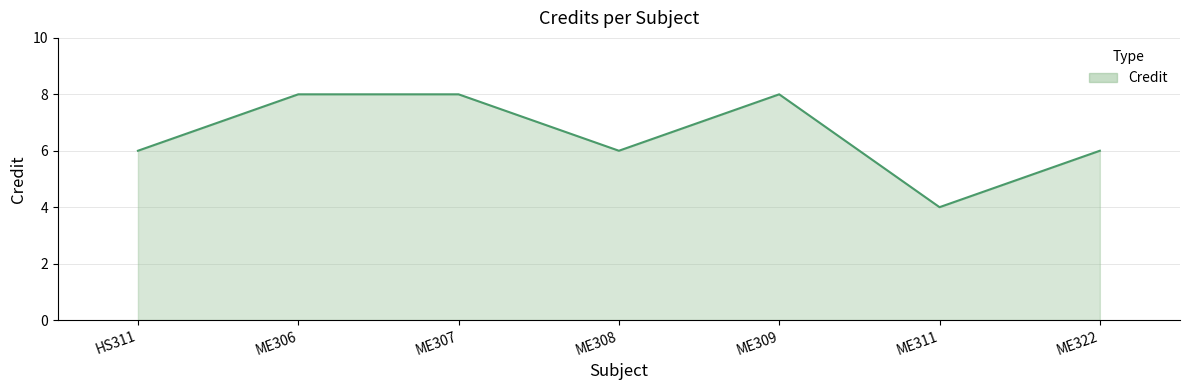

Count the number of categories in the chart.

7